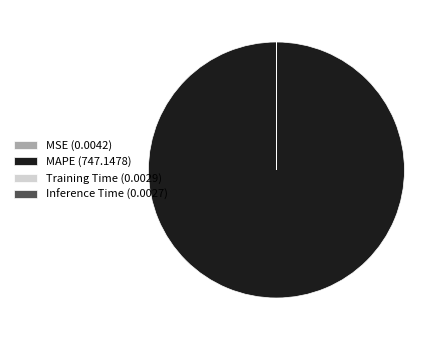

Is there a majority slice in this chart?

Yes